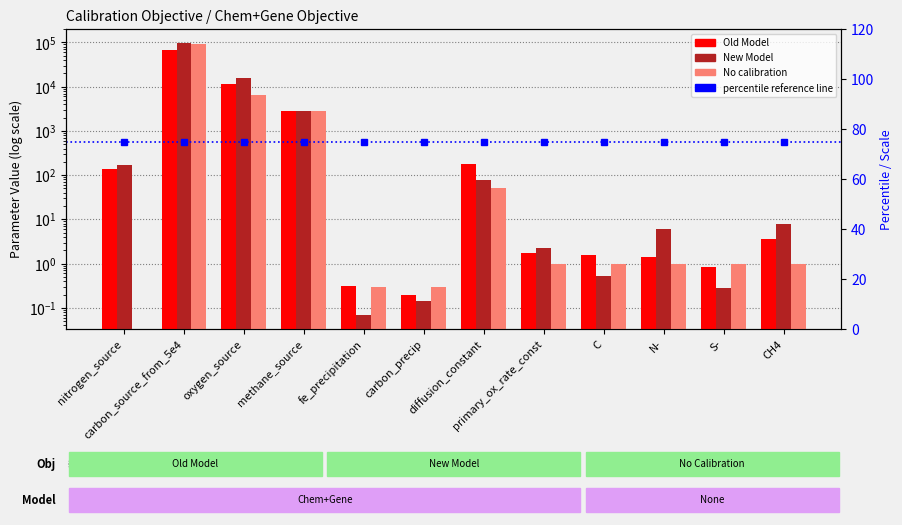

True or false: Old Model has a value of 1.7 at primary_ox_rate_const.

True